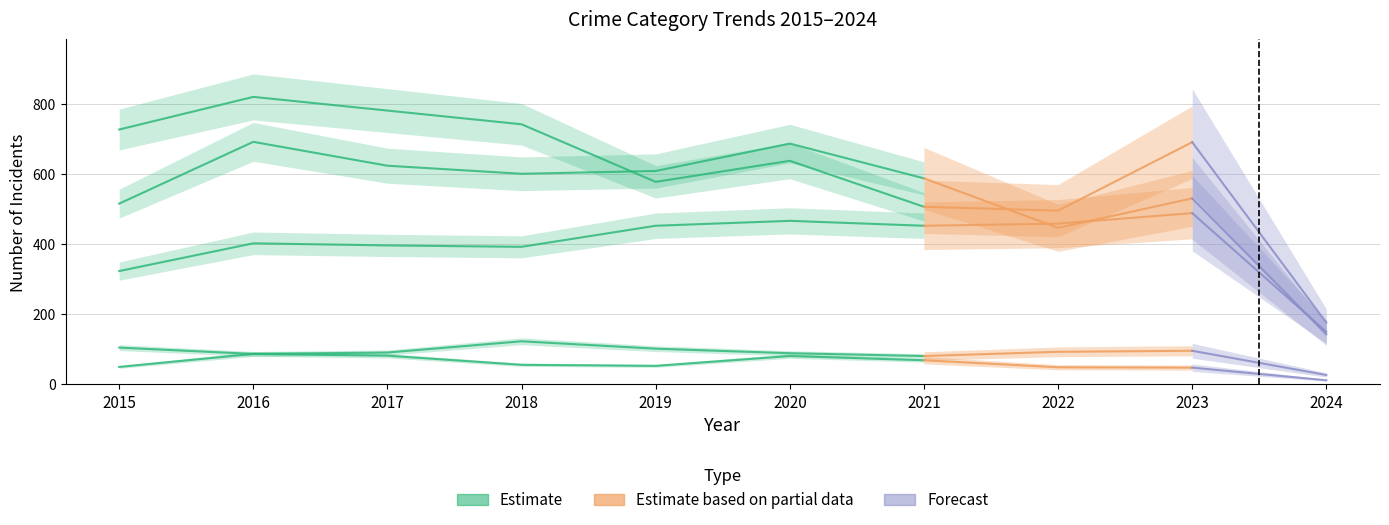

What is the total value across all series at 2017?

1972